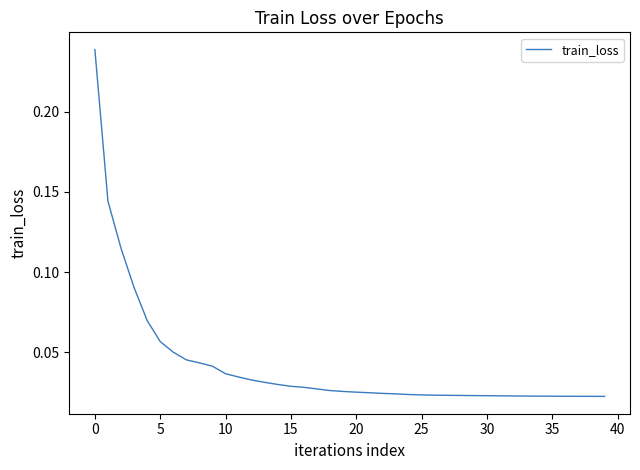

What is the greatest value displayed?

0.2